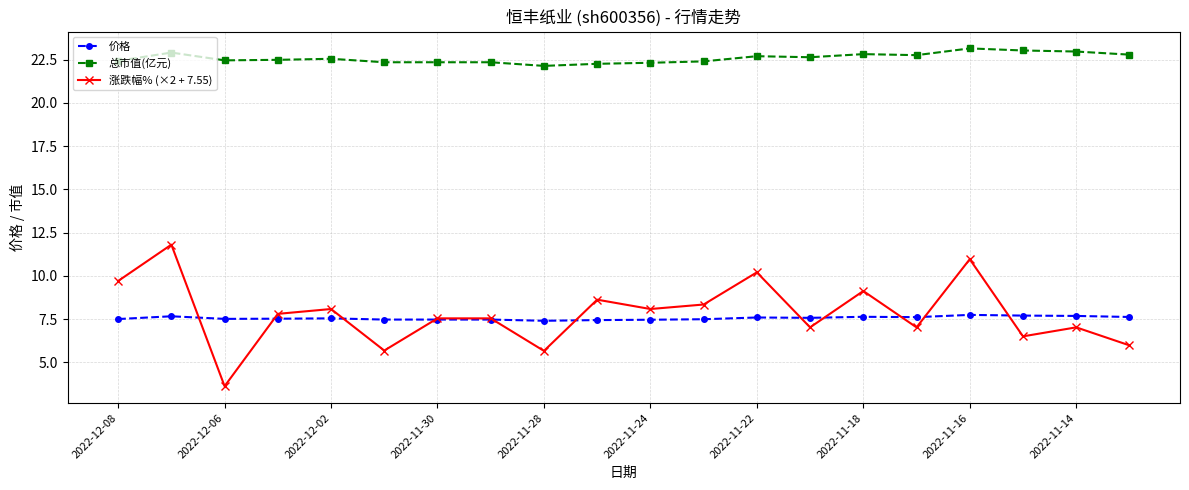

Which series has the widest spread of values?

涨跌幅% (×2 + 7.55)